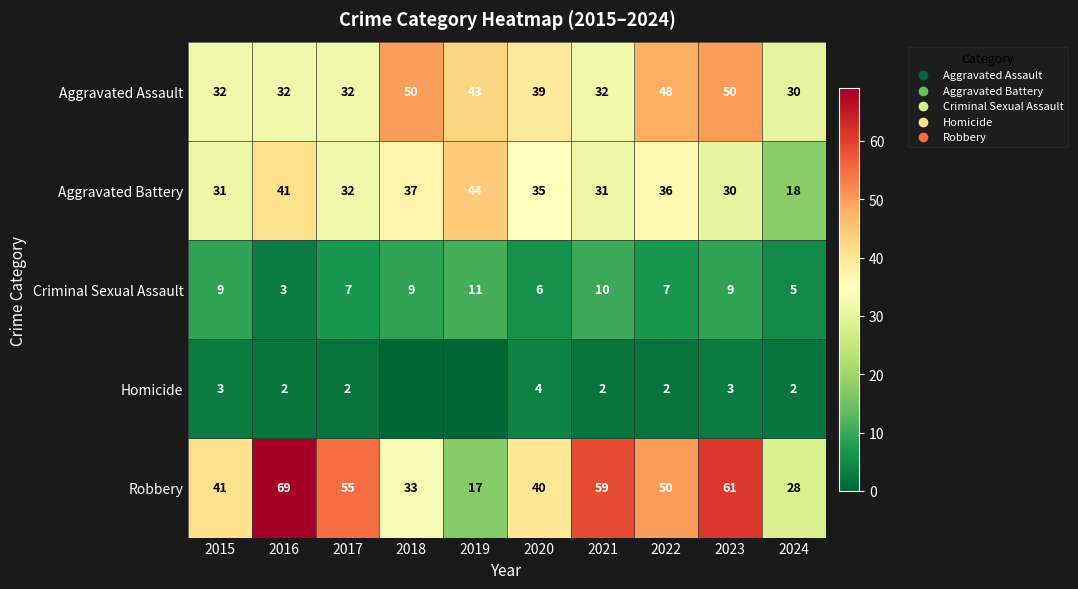

Rank the series at 2016 from highest to lowest value.

Robbery, Aggravated Battery, Aggravated Assault, Criminal Sexual Assault, Homicide